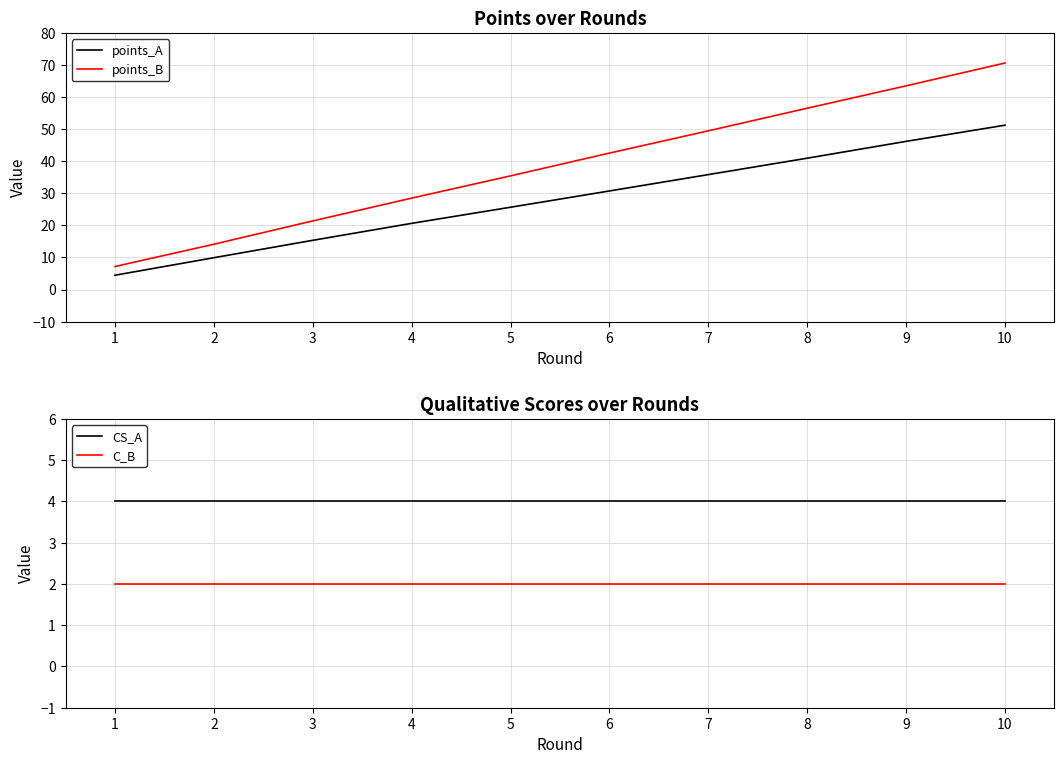

True or false: CS_A and points_B cross at least once.

False